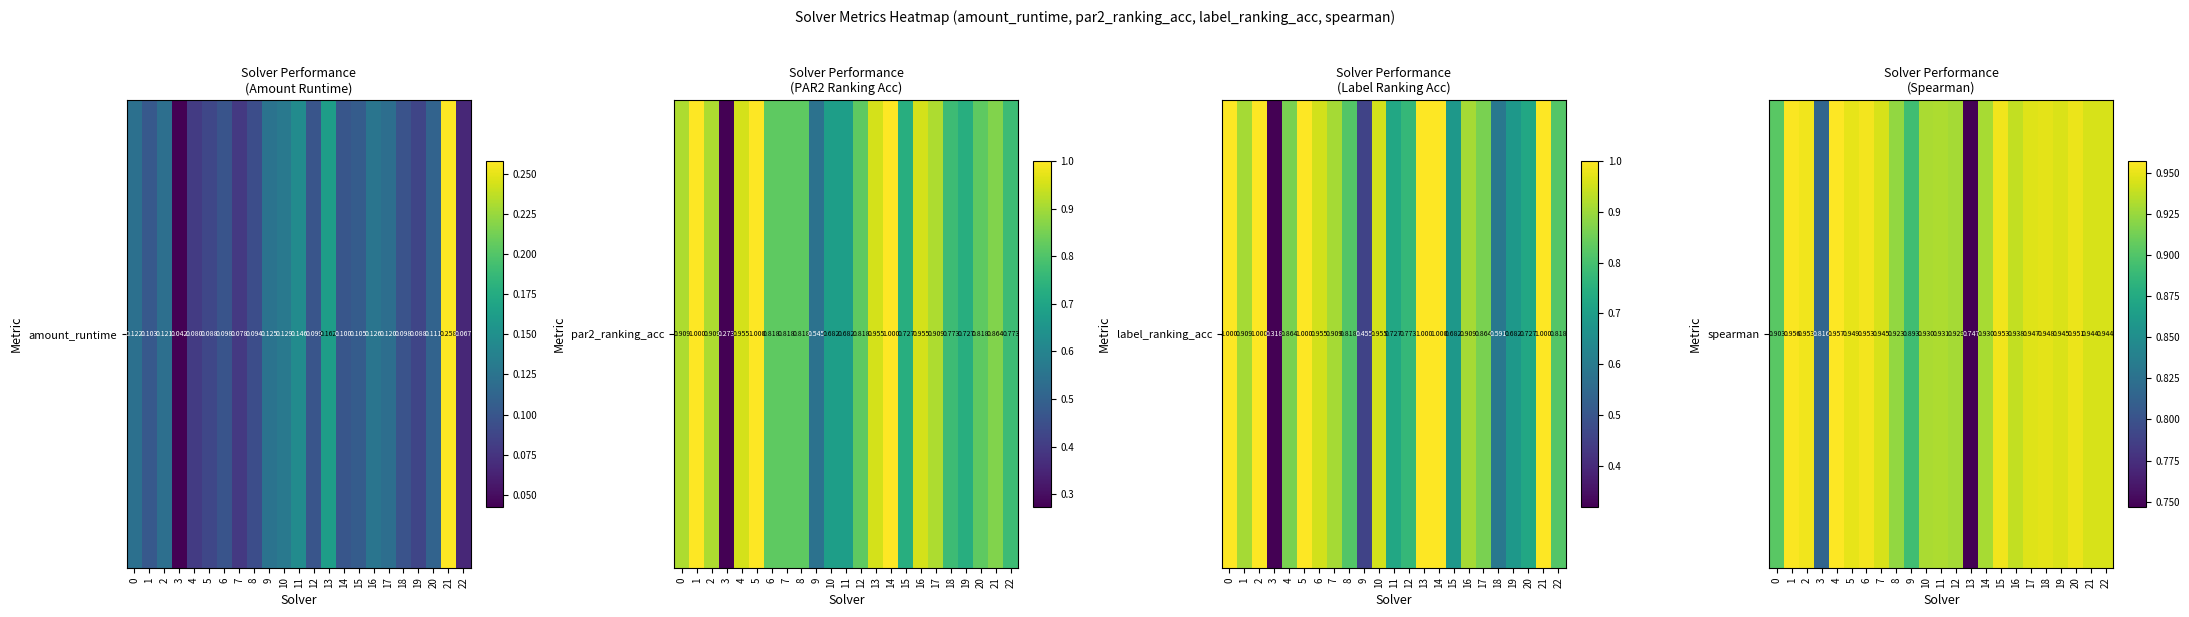

What is the difference between the values at 3 and 8?

0.1